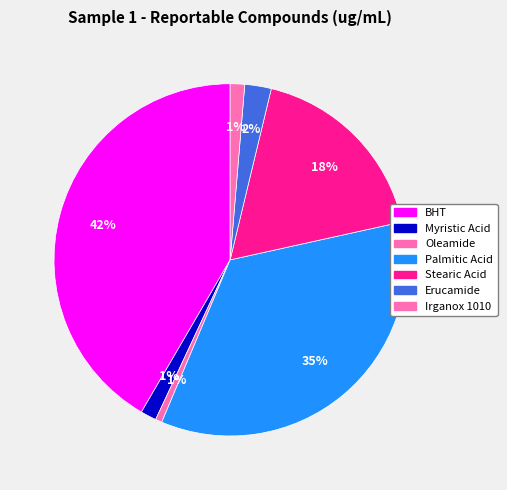

What is the total percentage of Irganox 1010 and Palmitic Acid?

36.1%